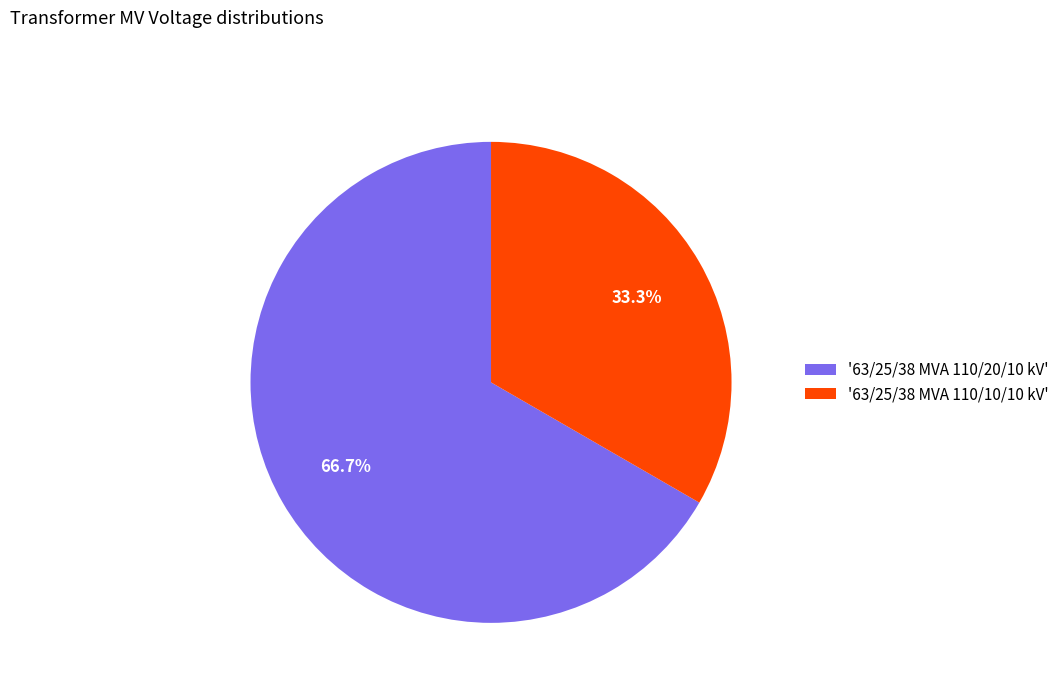

Is there any slice that represents more than half of the pie?

Yes